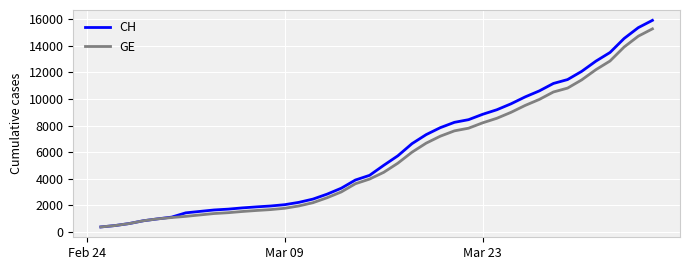

Which series has the widest spread of values?

CH